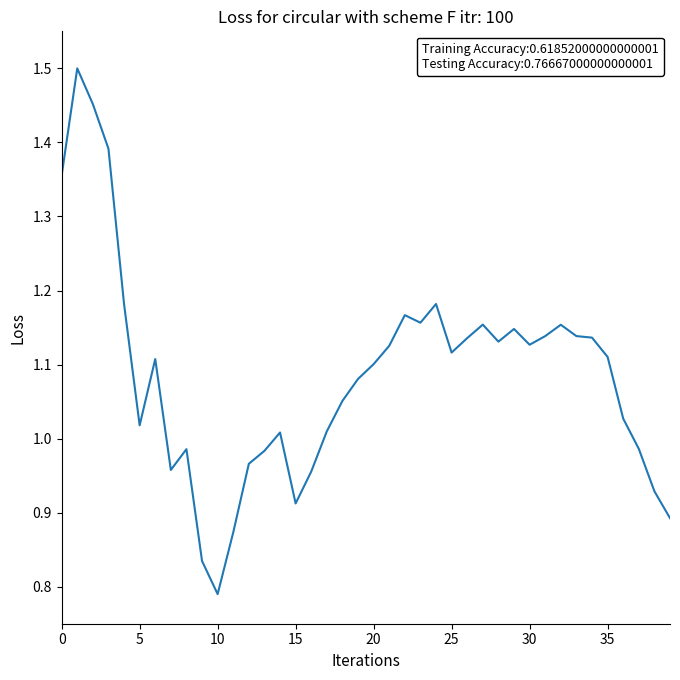

What is the difference between the maximum and minimum values?

0.7